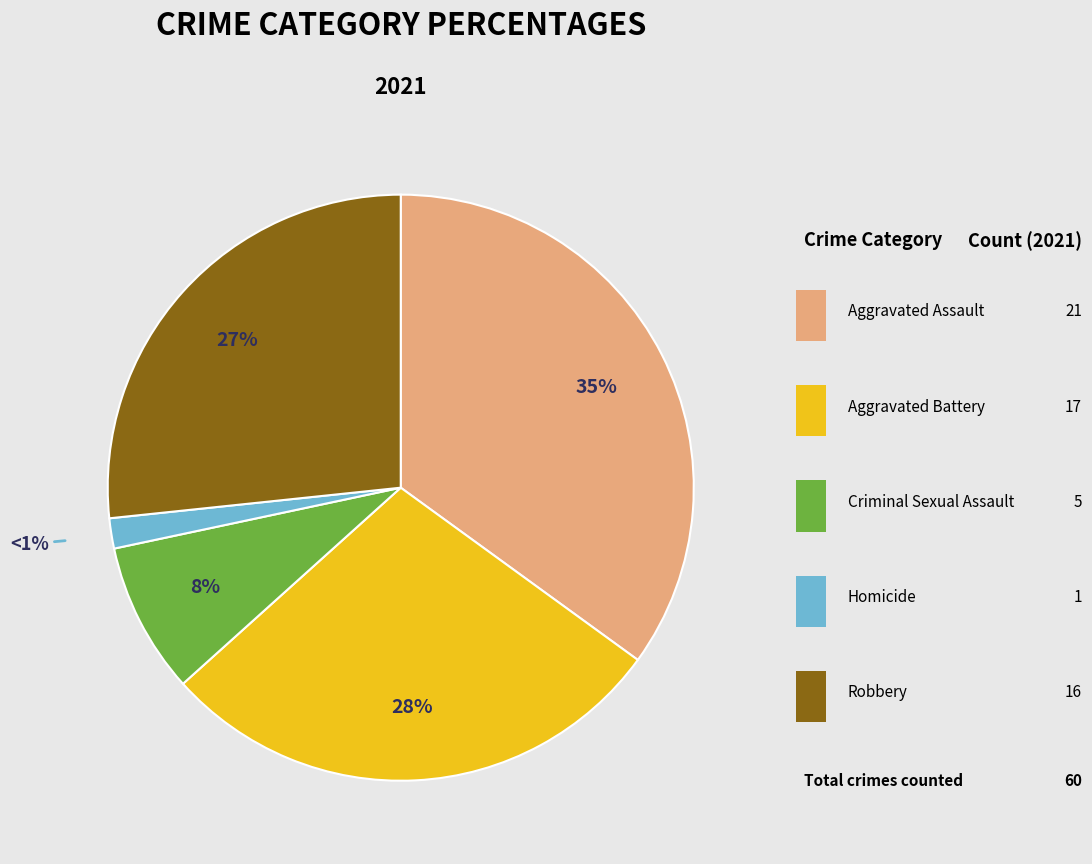

What portion of the pie excludes Robbery?

73.3%